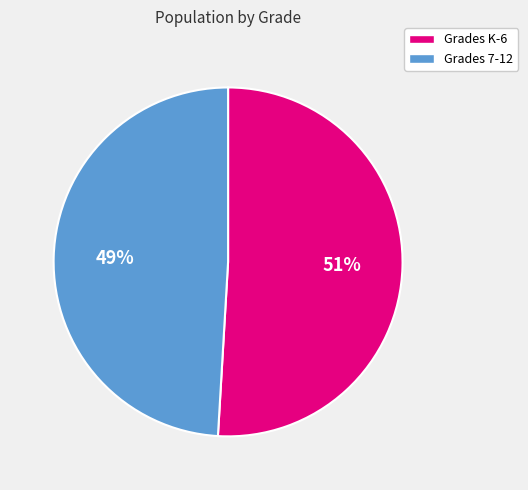

What is the ratio of the value at Grades K-6 to the value at Grades 7-12?

1.0